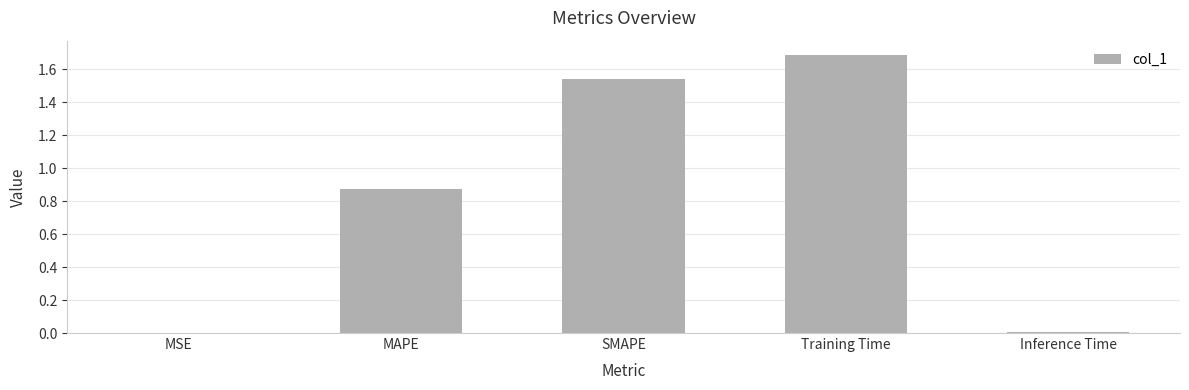

At which category does the chart reach its peak across all series?

Training Time